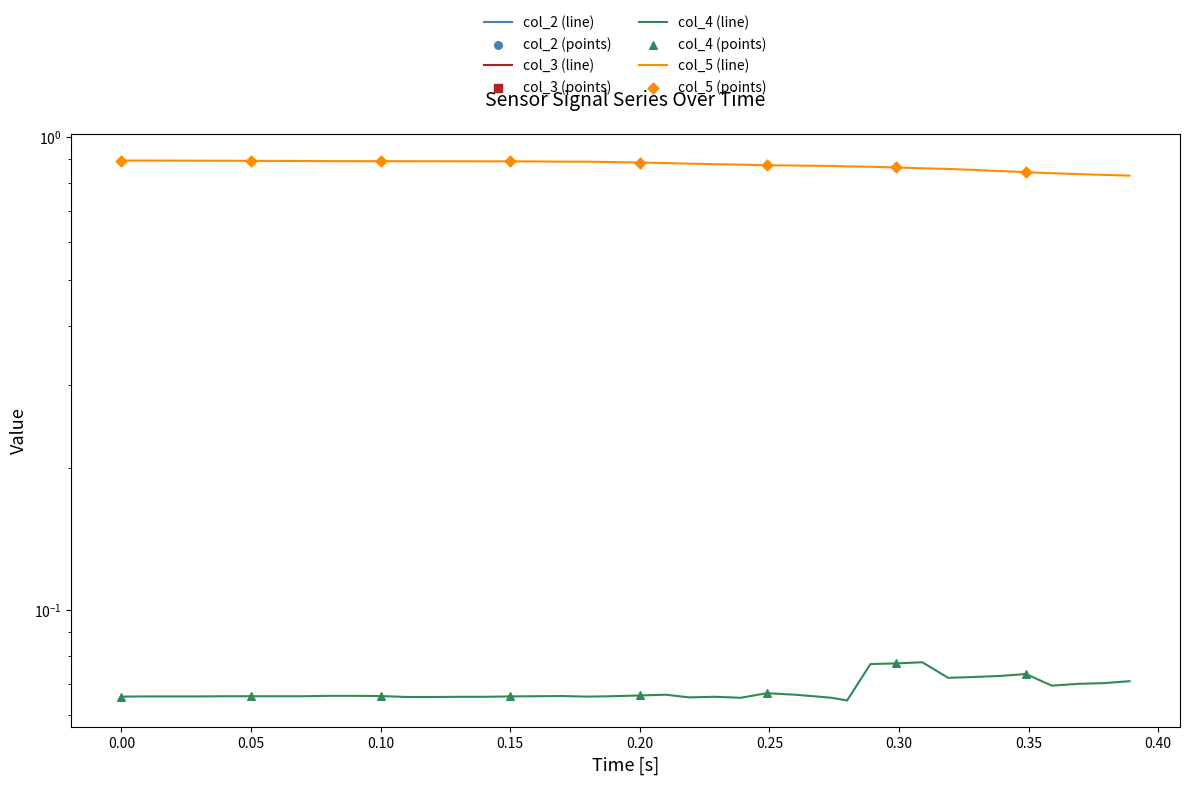

At how many categories does at least one series exceed 0?

40